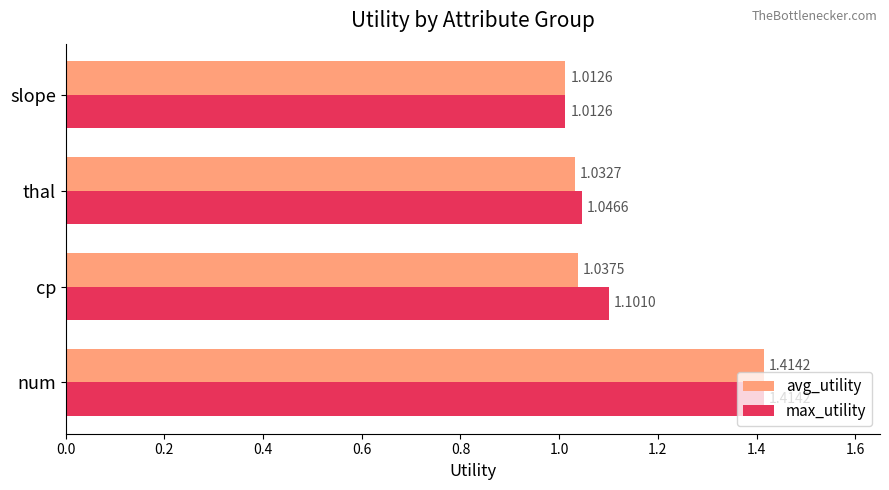

Where is max_utility nearest to the value 1?

slope